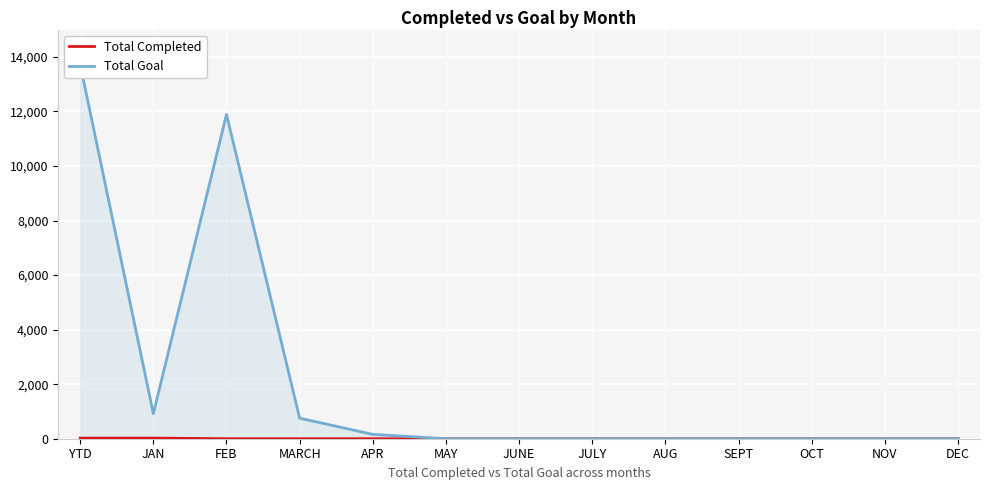

Where is the first local minimum for Total Goal?

JAN